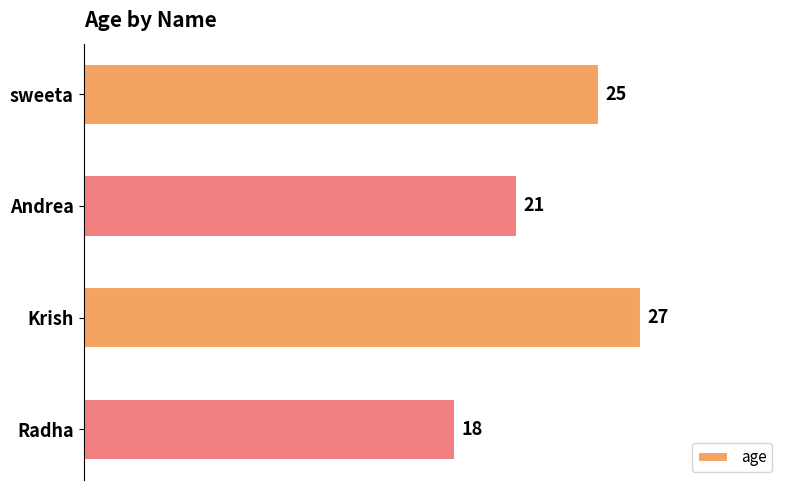

Reading bottom to top, transcribe all the data shown in this chart.

18	27	21	25